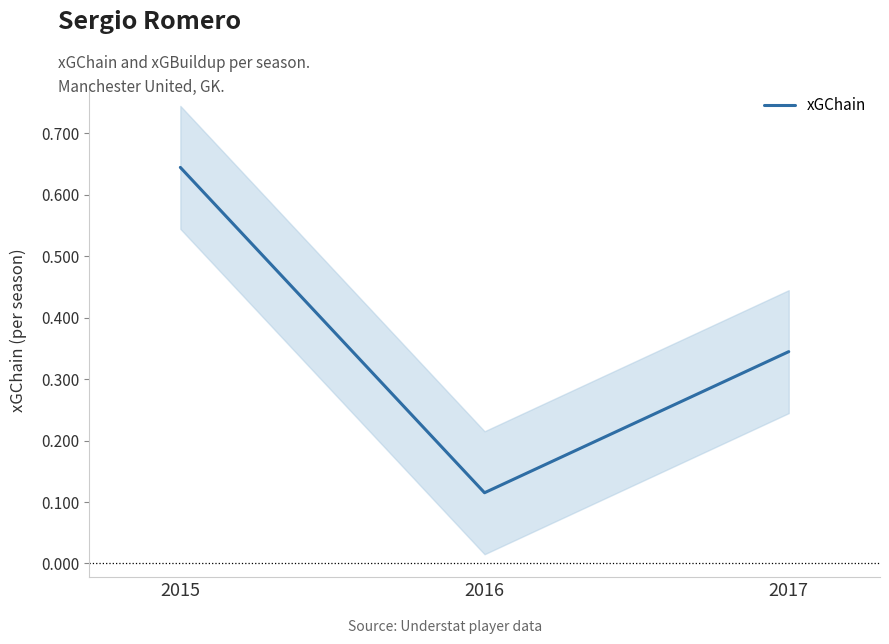

Reading left to right, what are all the values shown in this chart?

0.6	0.1	0.3